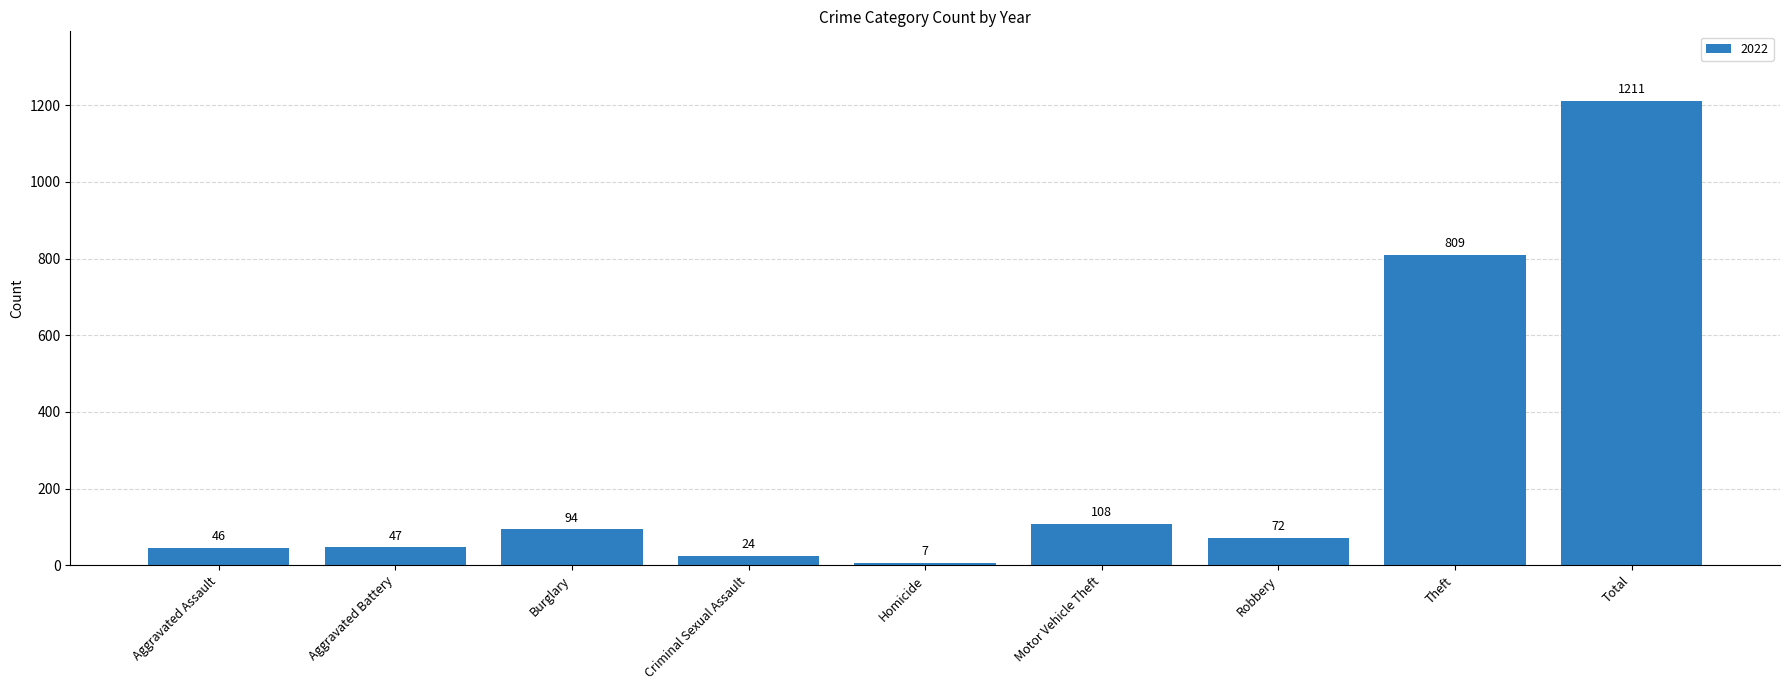

What is the value of the 4th bar from the left?

24